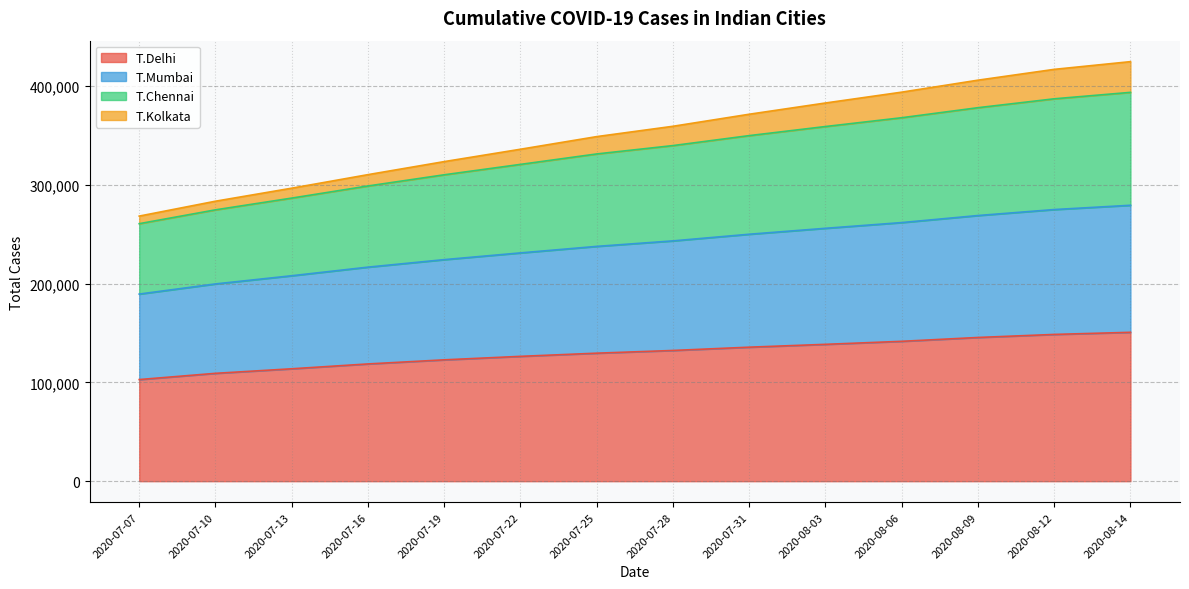

Between 2020-07-13 and 2020-08-12, which is larger?

2020-08-12